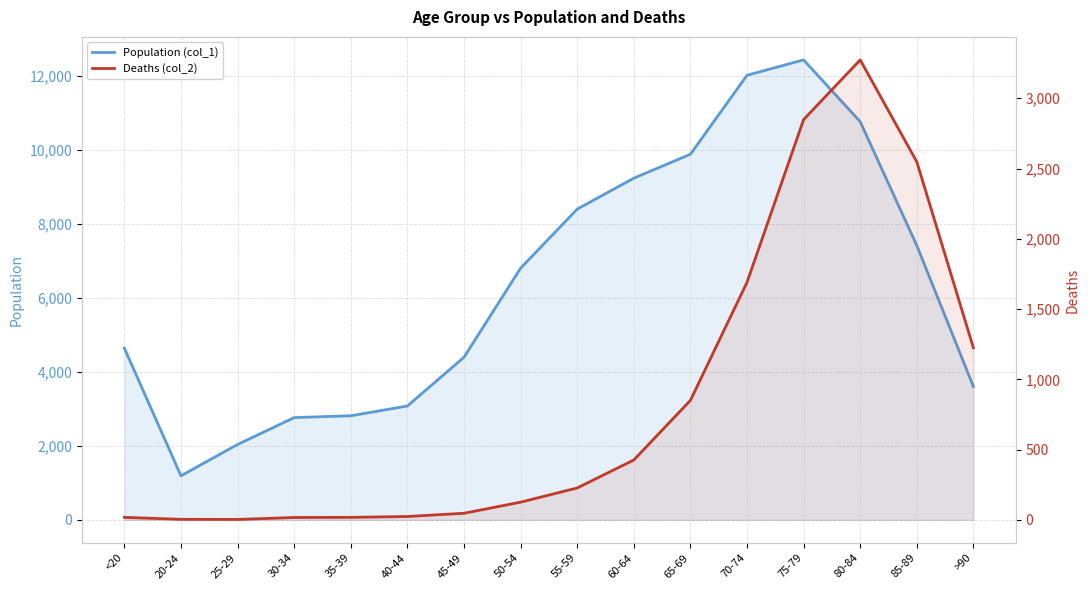

Which series has the widest spread of values?

Population (col_1)